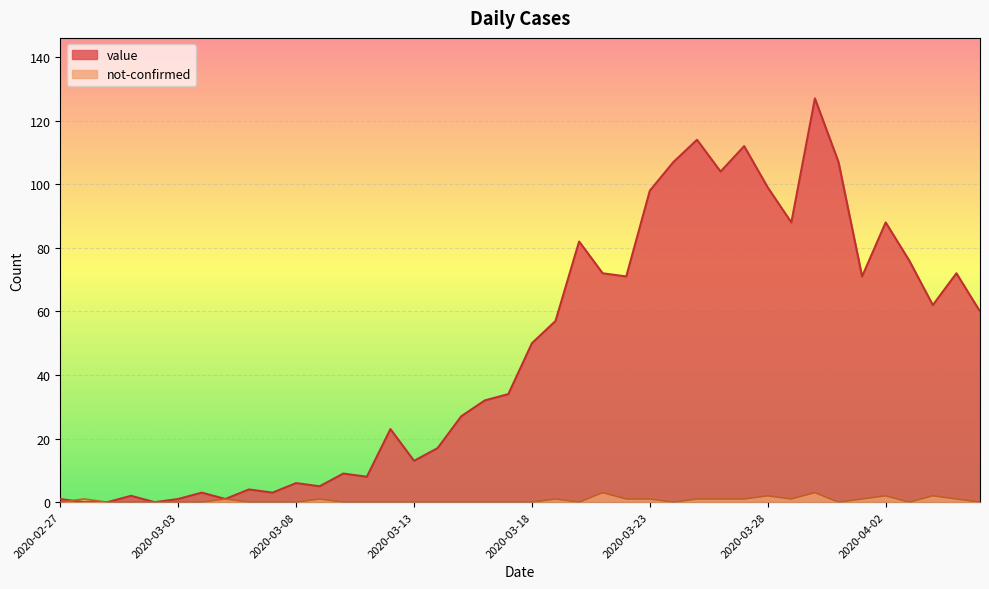

Which series has the largest total across all categories?

value